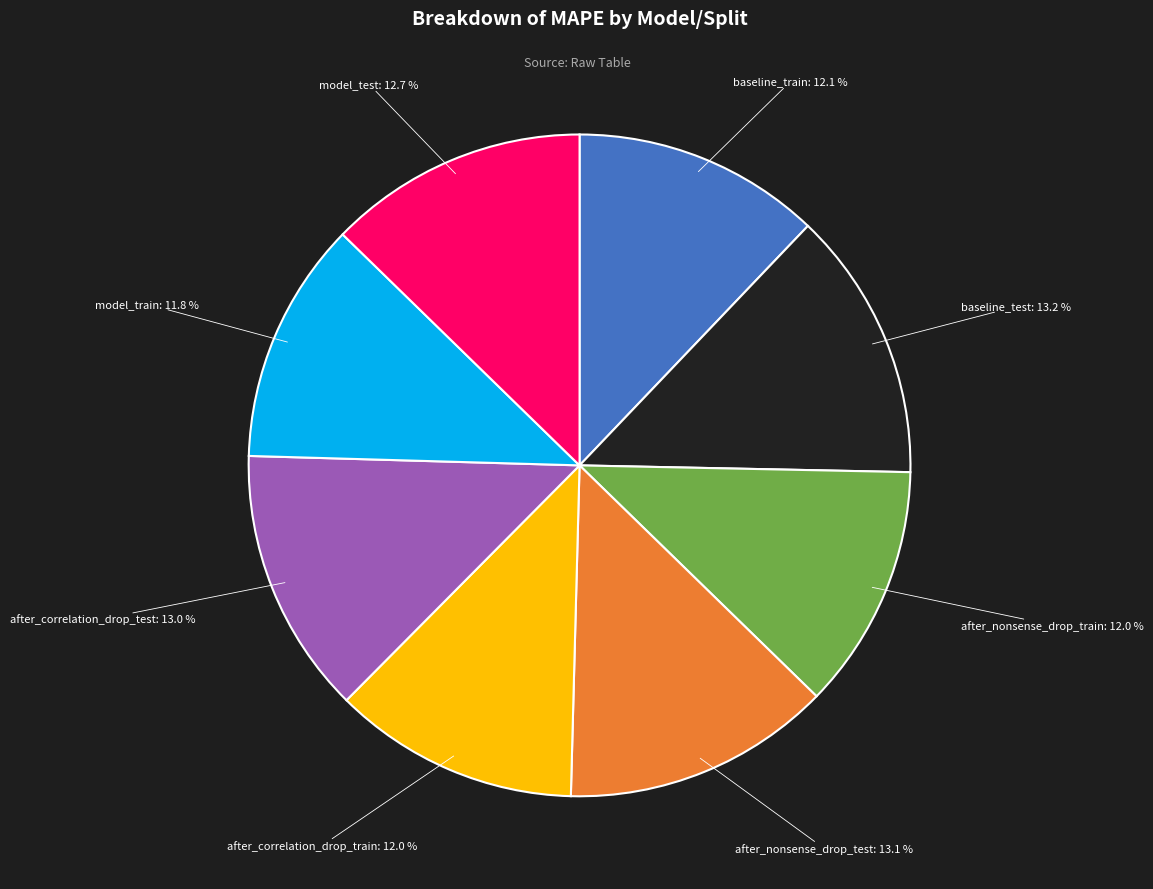

Does any single category account for the majority?

No